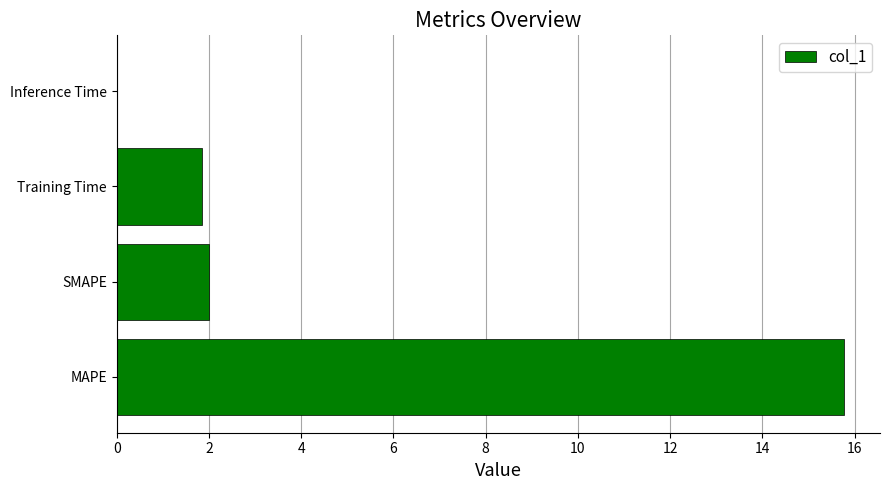

What is the sum of the values at Training Time and SMAPE?

3.9